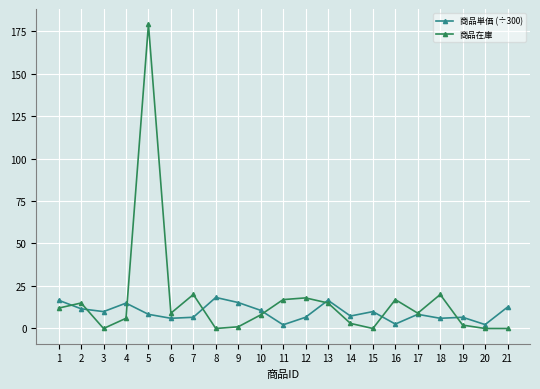

At which category is the sum across all series the highest?

5